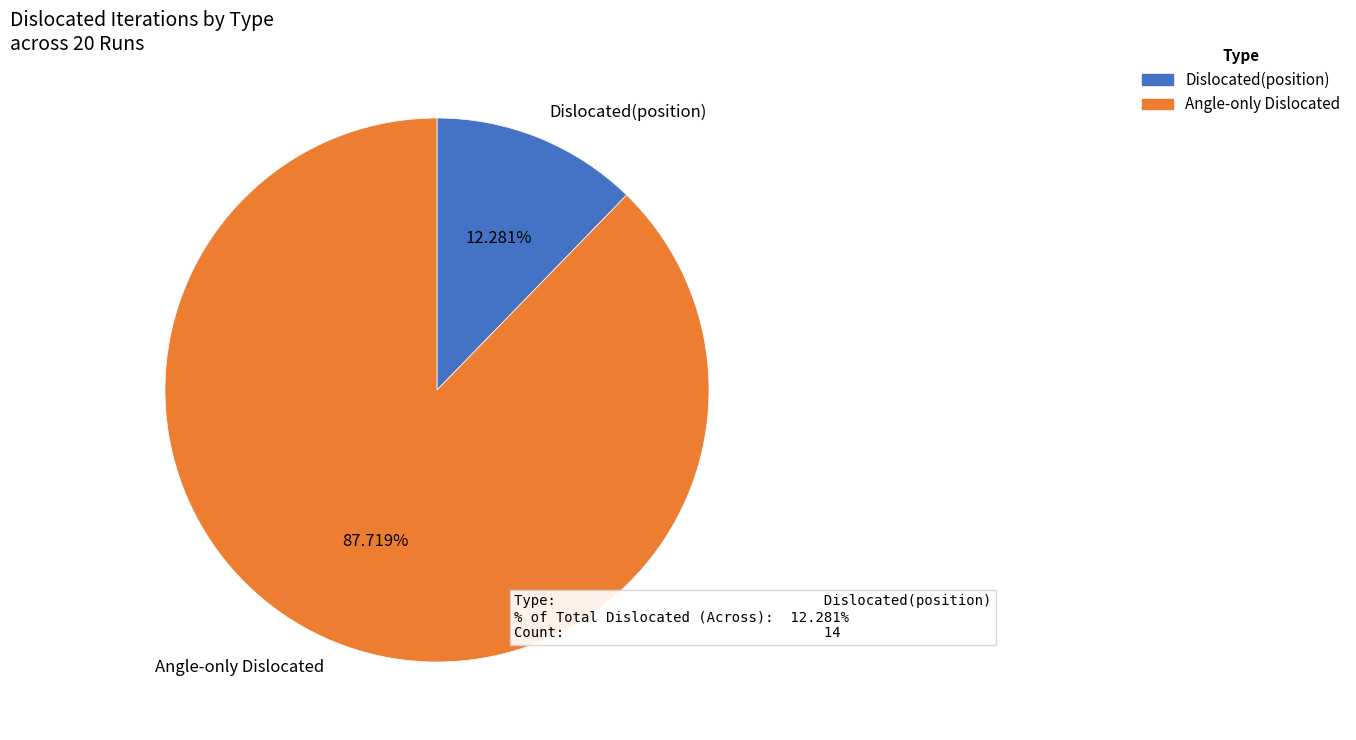

How many slices are in this pie chart?

2